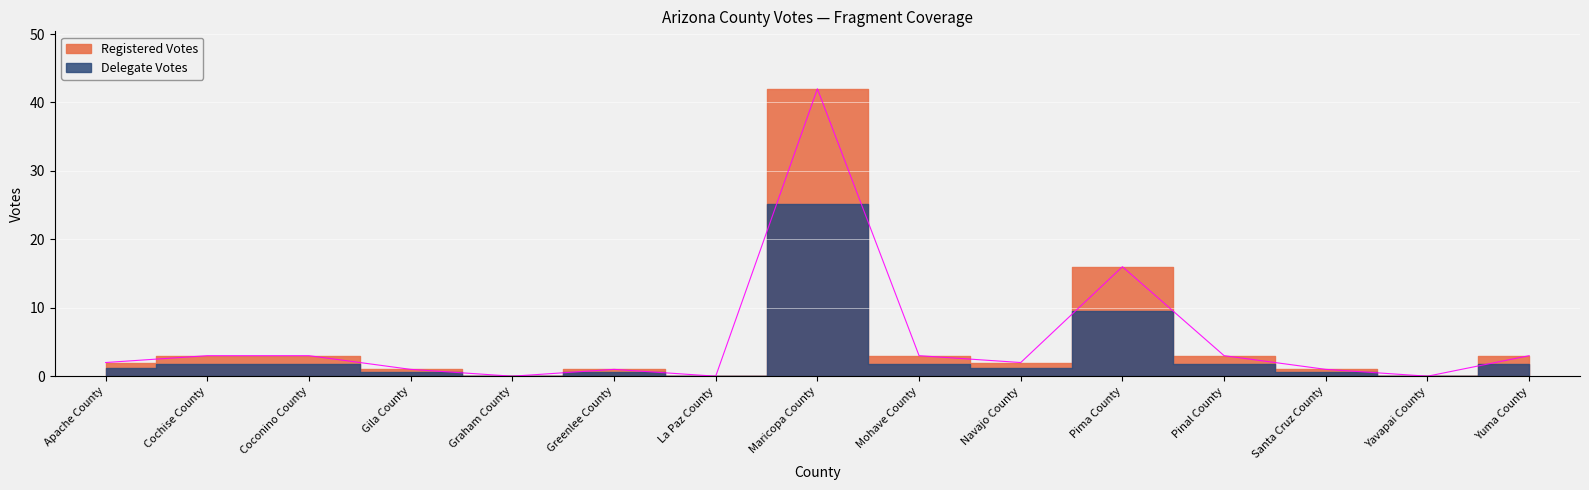

Where is the first local maximum?

Greenlee County